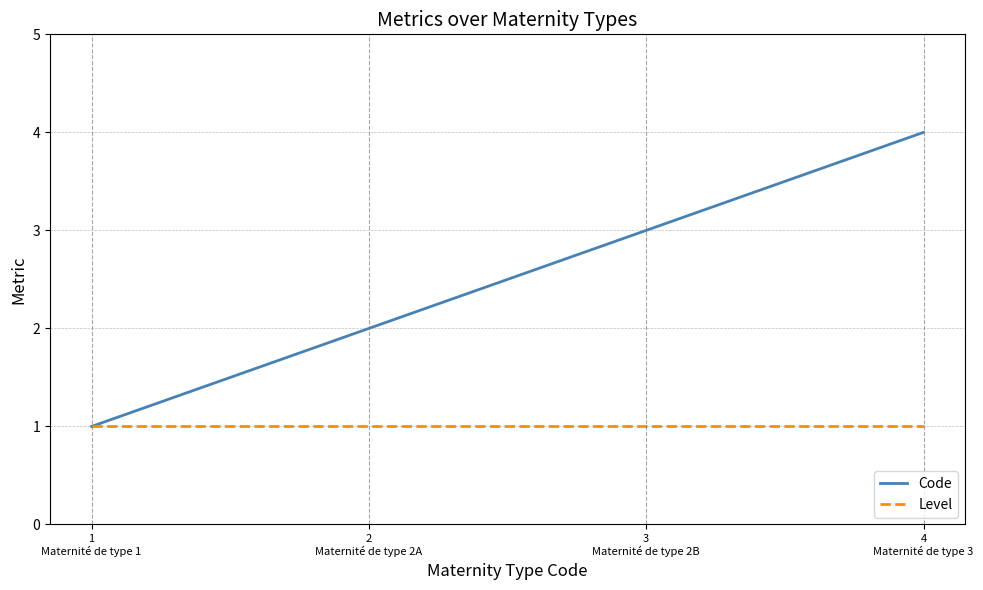

Which series has the largest total across all categories?

Code